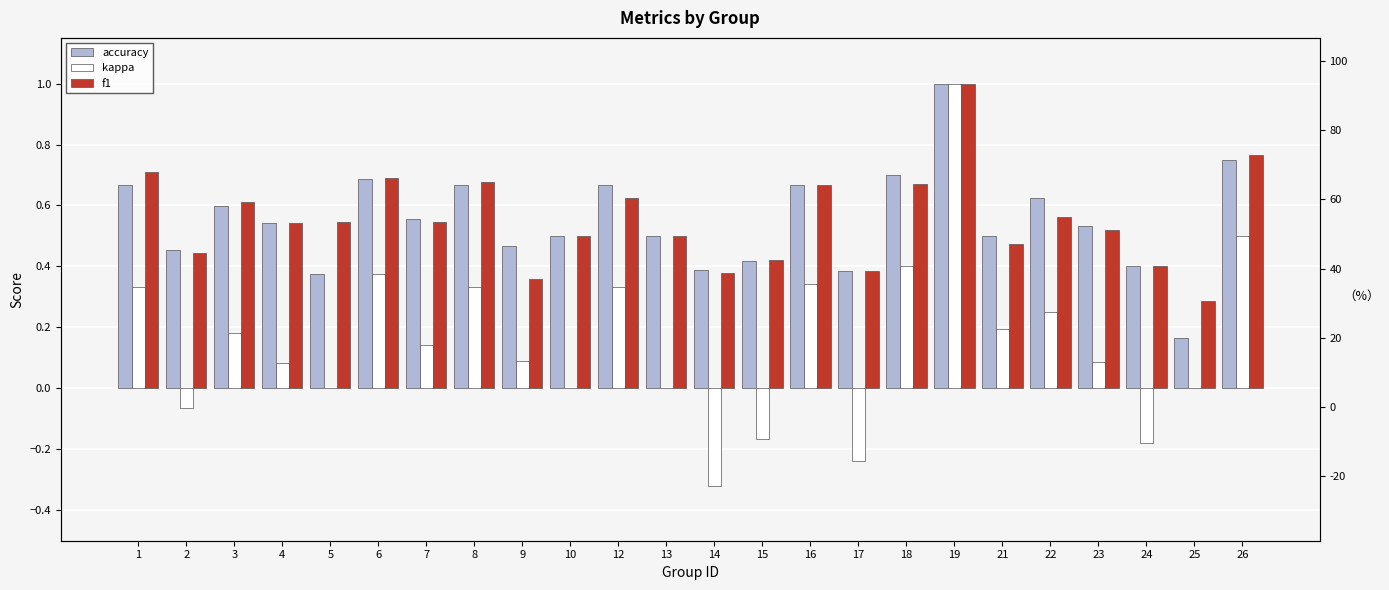

Reading left to right, transcribe all the data shown in this chart.

accuracy: 0.7	0.5	0.6	0.5	0.4	0.7	0.6	0.7	0.5	0.5	0.7	0.5	0.4	0.4	0.7	0.4	0.7	1.0	0.5	0.6	0.5	0.4	0.2	0.8
kappa: 0.3	-0.1	0.2	0.1	0.0	0.4	0.1	0.3	0.1	0.0	0.3	0.0	-0.3	-0.2	0.3	-0.2	0.4	1.0	0.2	0.2	0.1	-0.2	0.0	0.5
f1: 0.7	0.4	0.6	0.5	0.5	0.7	0.5	0.7	0.4	0.5	0.6	0.5	0.4	0.4	0.7	0.4	0.7	1.0	0.5	0.6	0.5	0.4	0.3	0.8